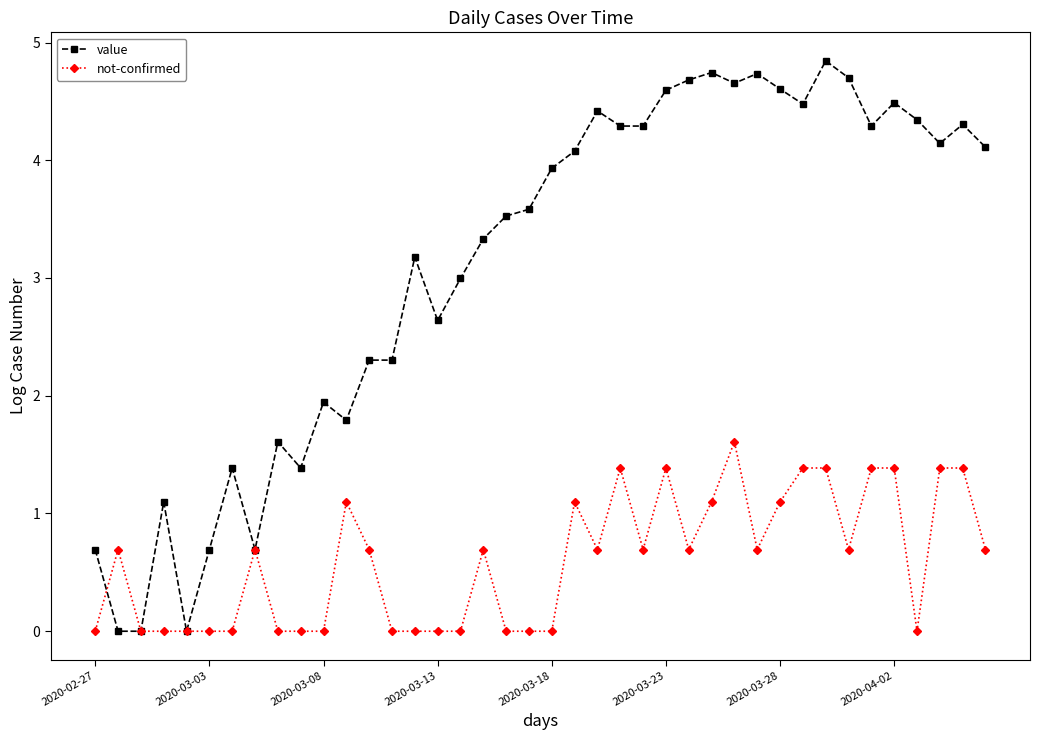

Which series has the widest spread of values?

value